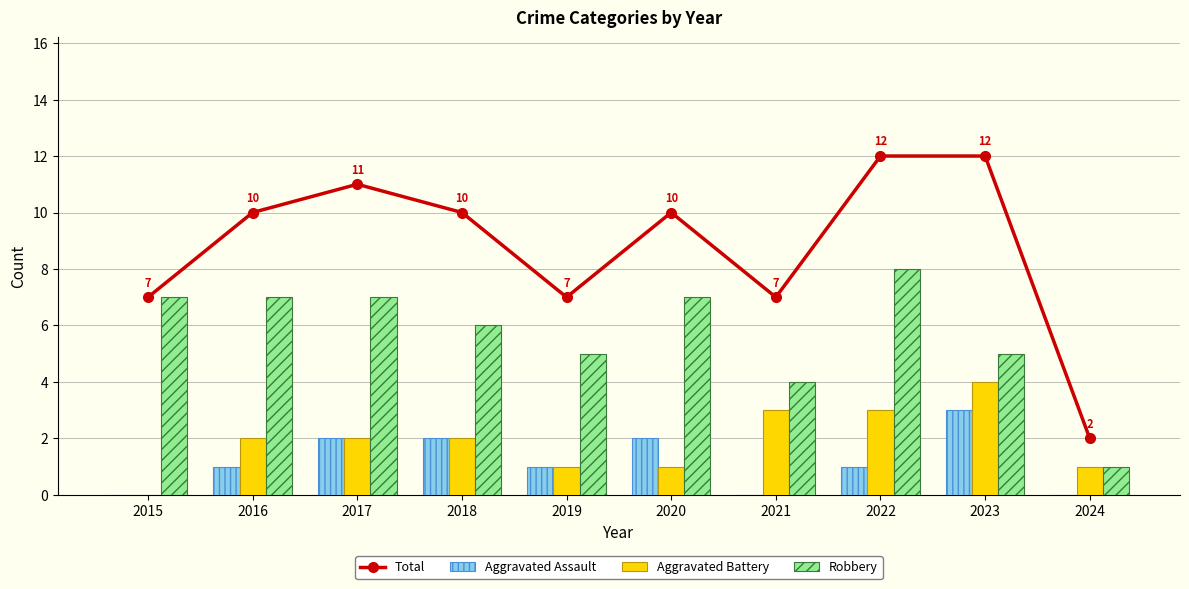

Which category has the highest value in the Aggravated Battery series?

2023